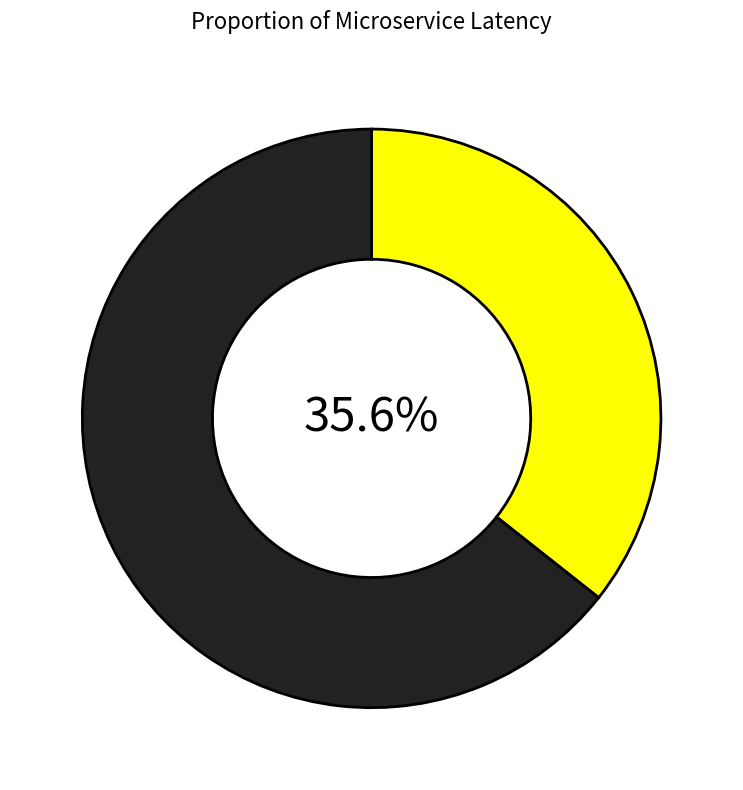

Does any single category account for the majority?

Yes